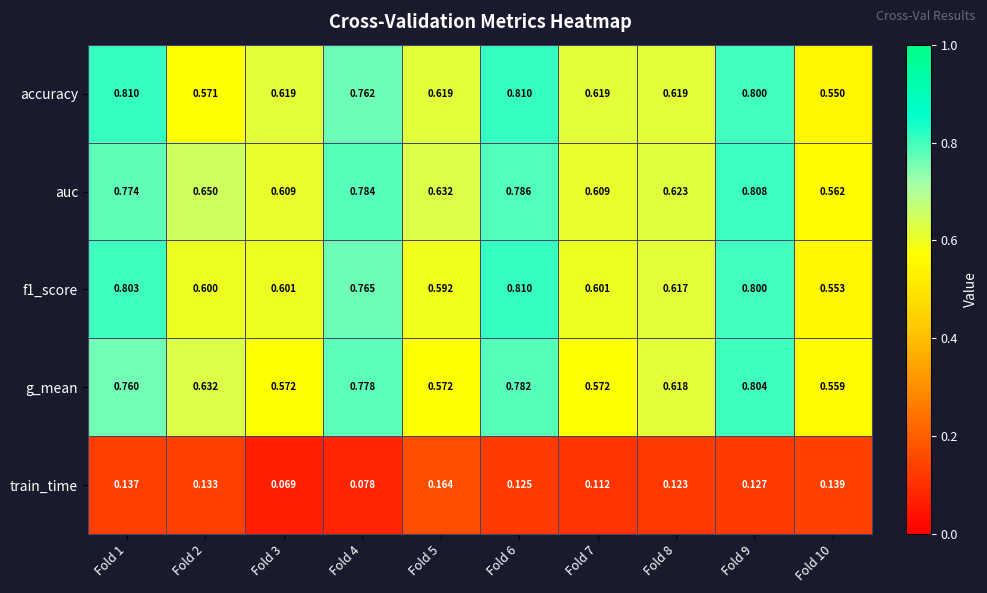

Which series has the largest total across all categories?

auc